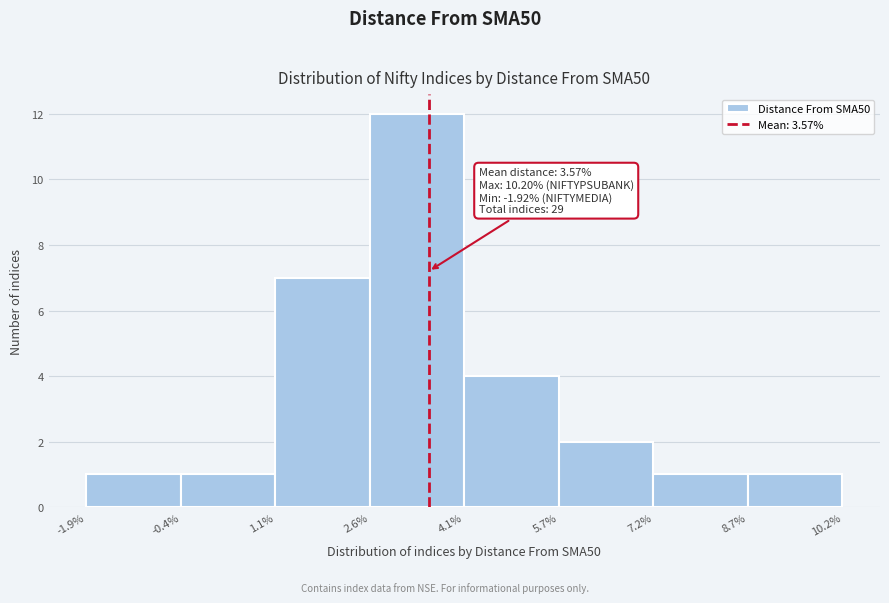

Over which range of the x-axis is the bar tallest?

2.6% to 4.1%